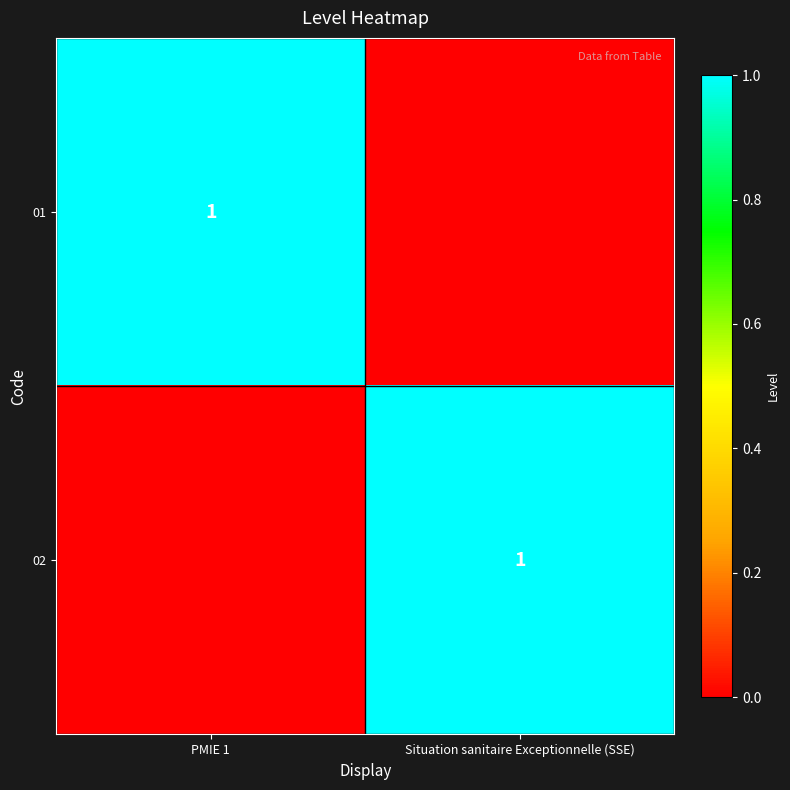

True or false: 01 has a value of 1 at PMIE 1.

True